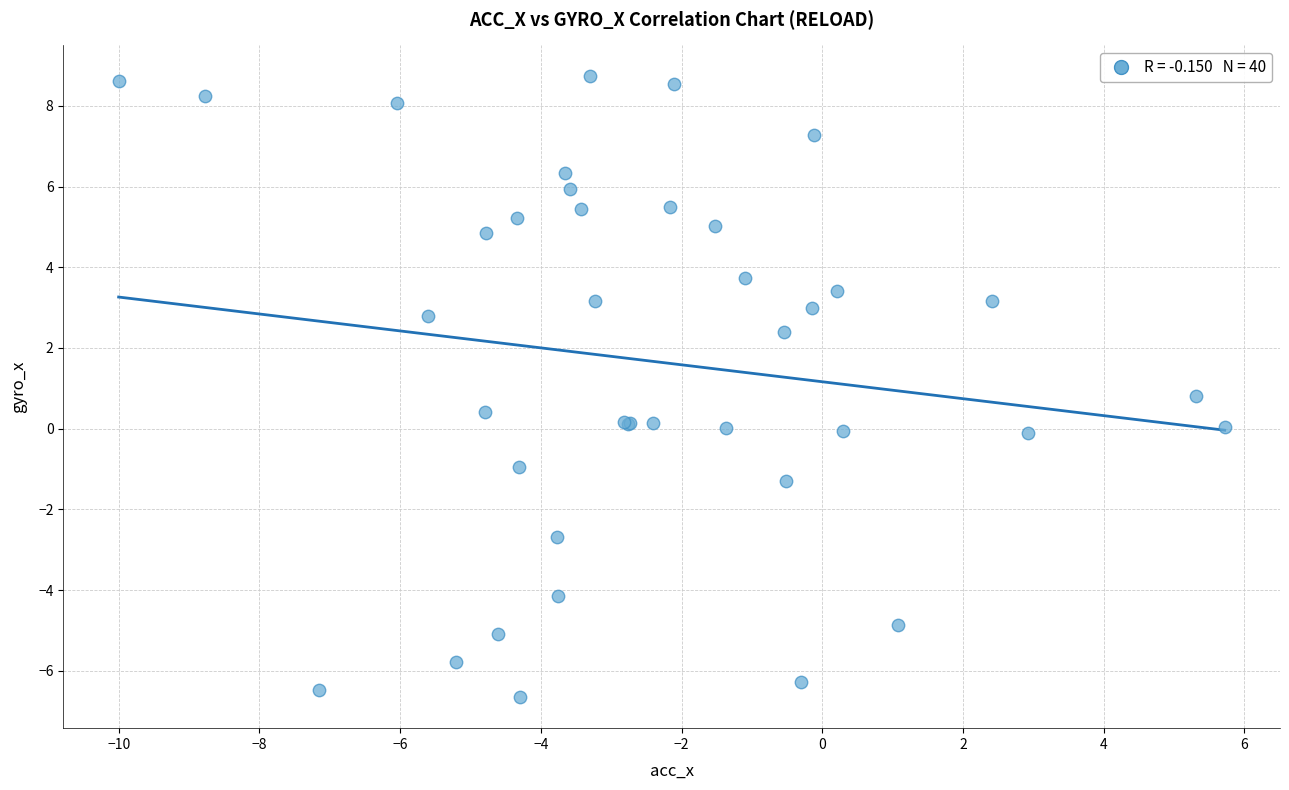

What Y value in the scatter plot is closest to 1?

0.8